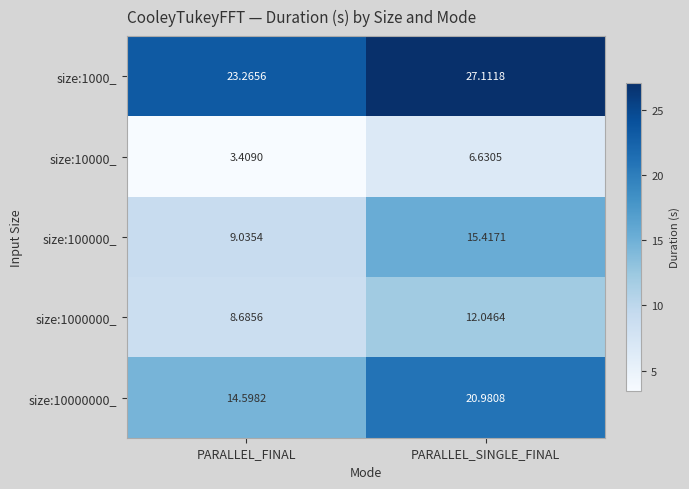

Which category has the lowest value in the size:1000000_ series?

PARALLEL_FINAL